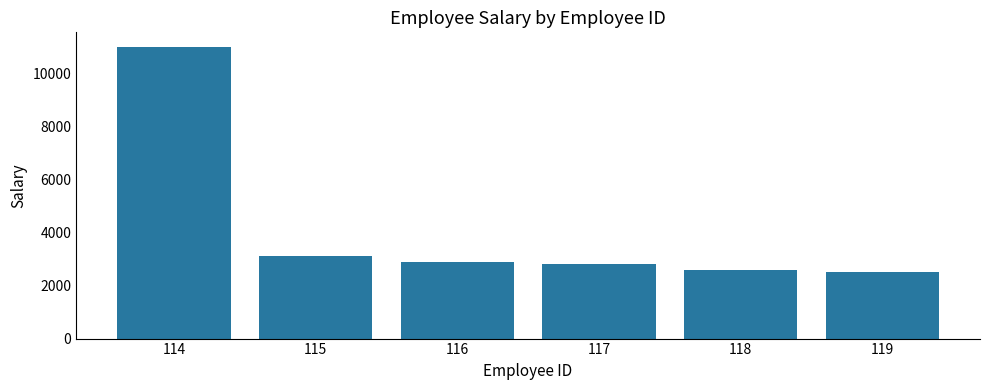

Does the chart contain any negative values?

No